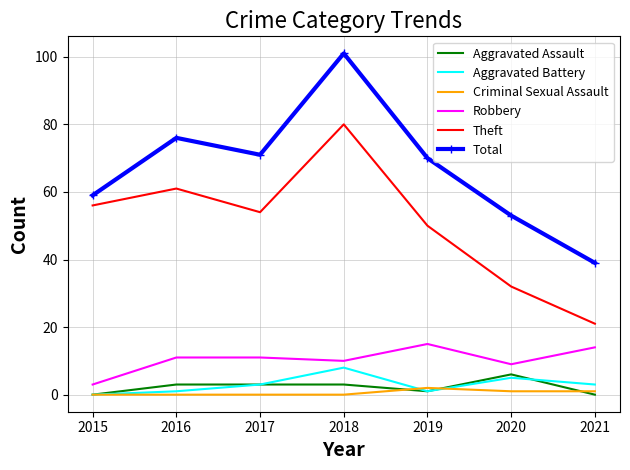

What is the spread (max minus min) of values at 2017?

71